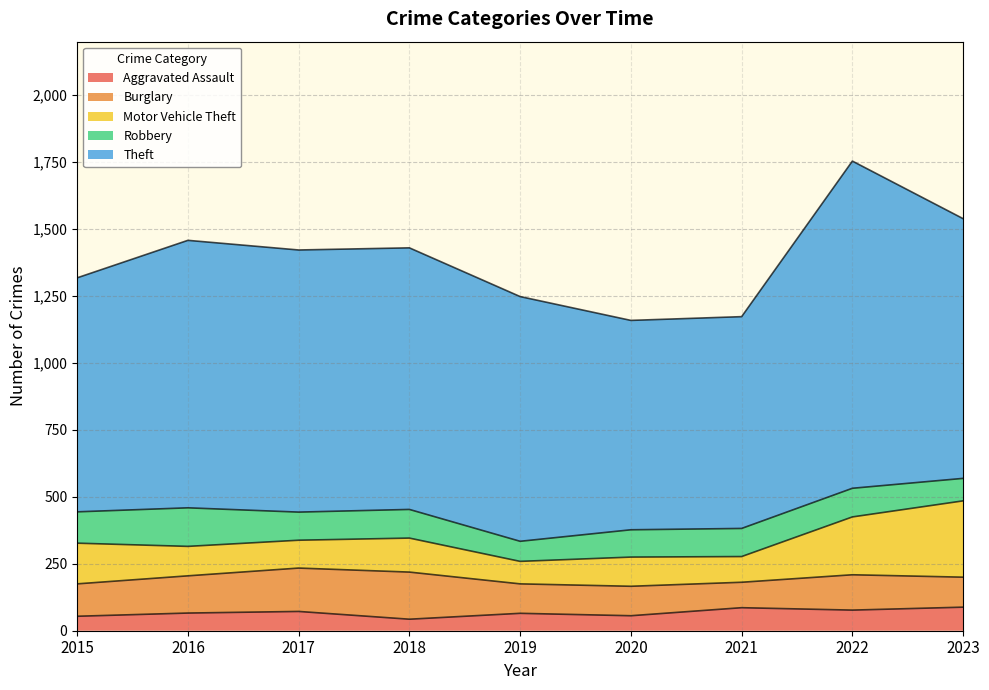

True or false: Theft has more than 2 interior local peaks.

False